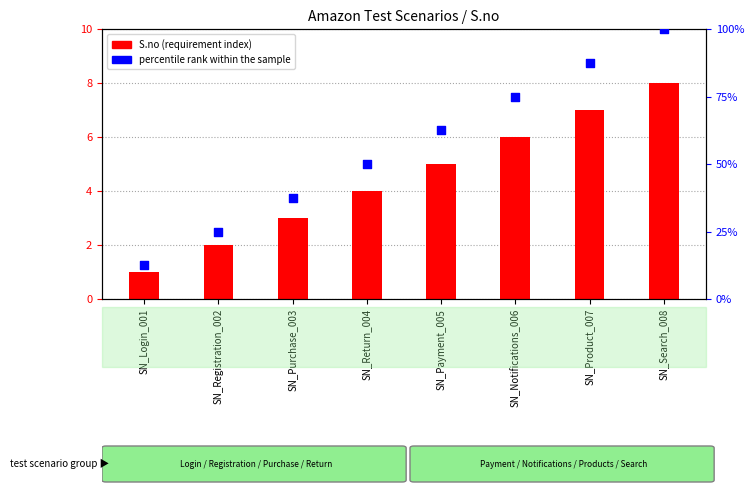

What are all the series names shown in the legend?

S.no (requirement index), percentile rank within the sample